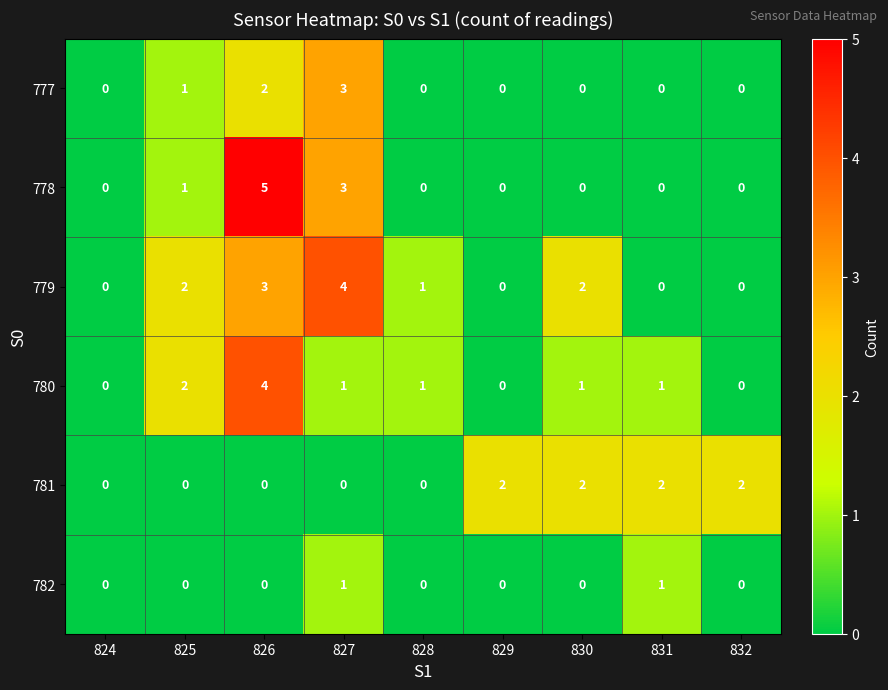

Count the 777 values in the range 0 to 1.

7